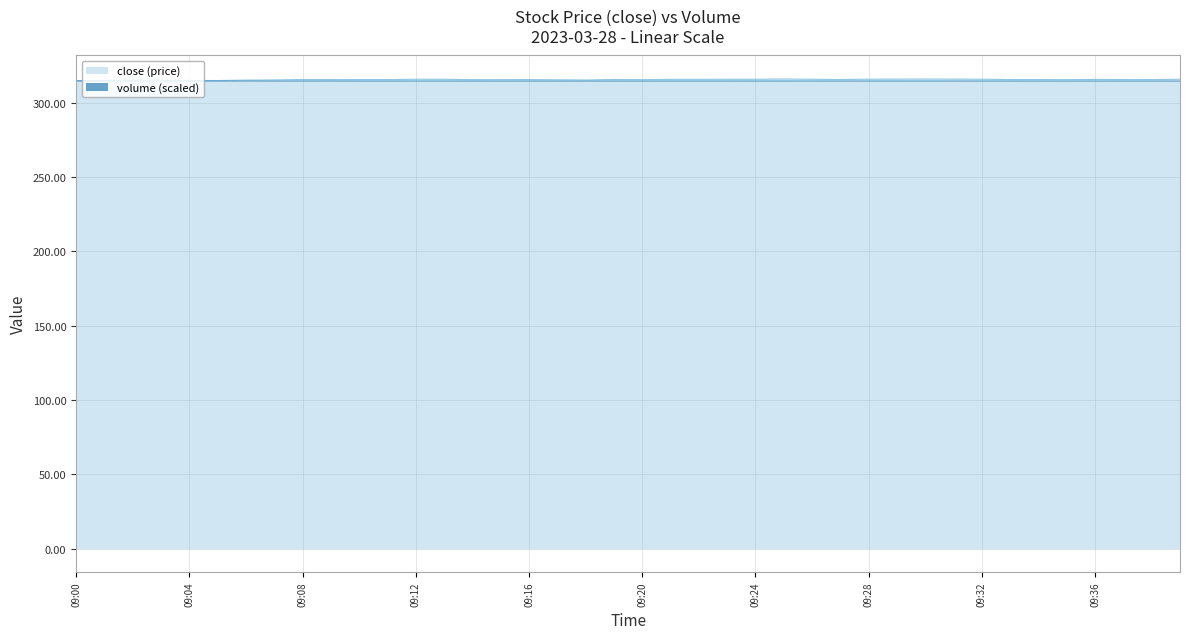

What is the value of the volume point at the 34th from the left?

314.4